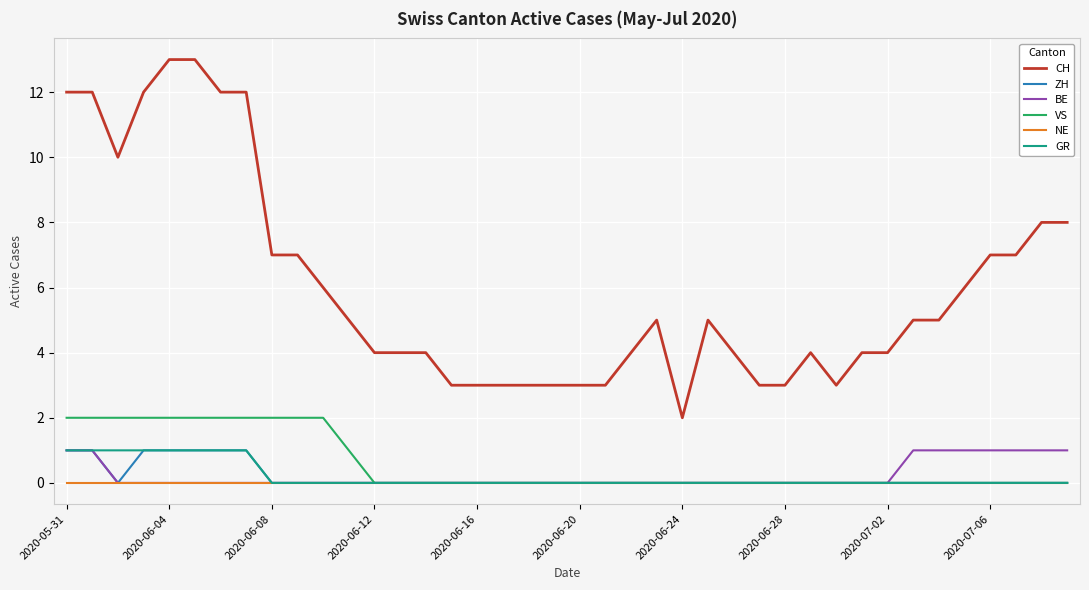

Which series has the largest range (max minus min)?

CH